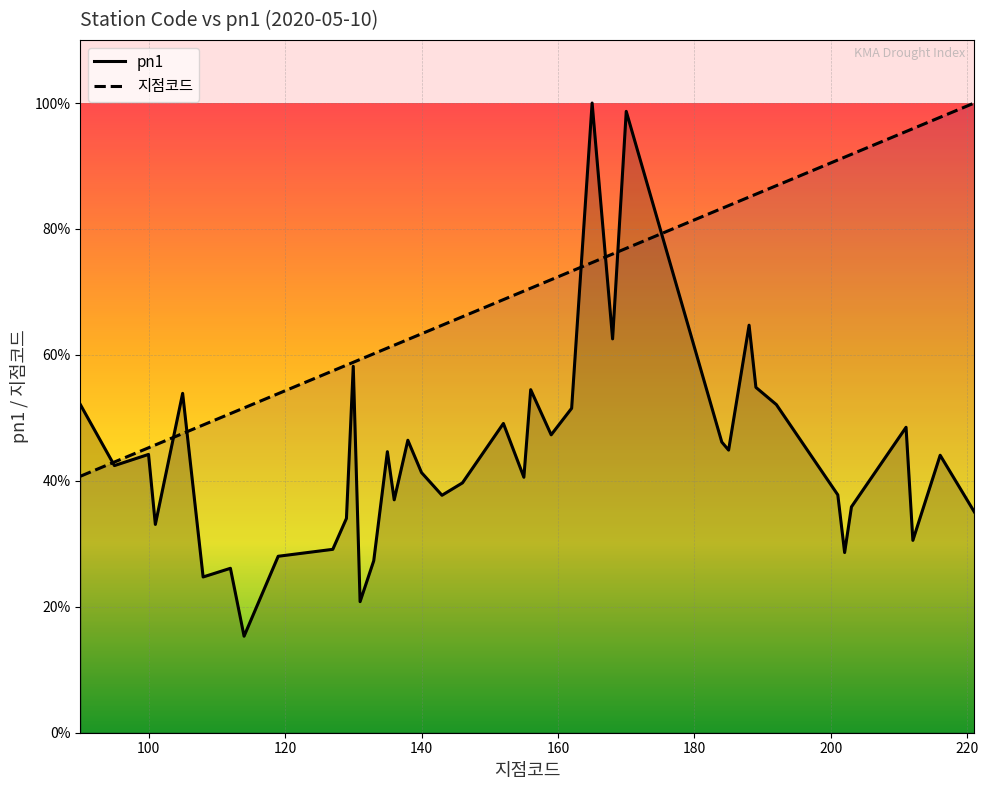

True or false: 지점코드 has more than 1 interior local peaks.

False